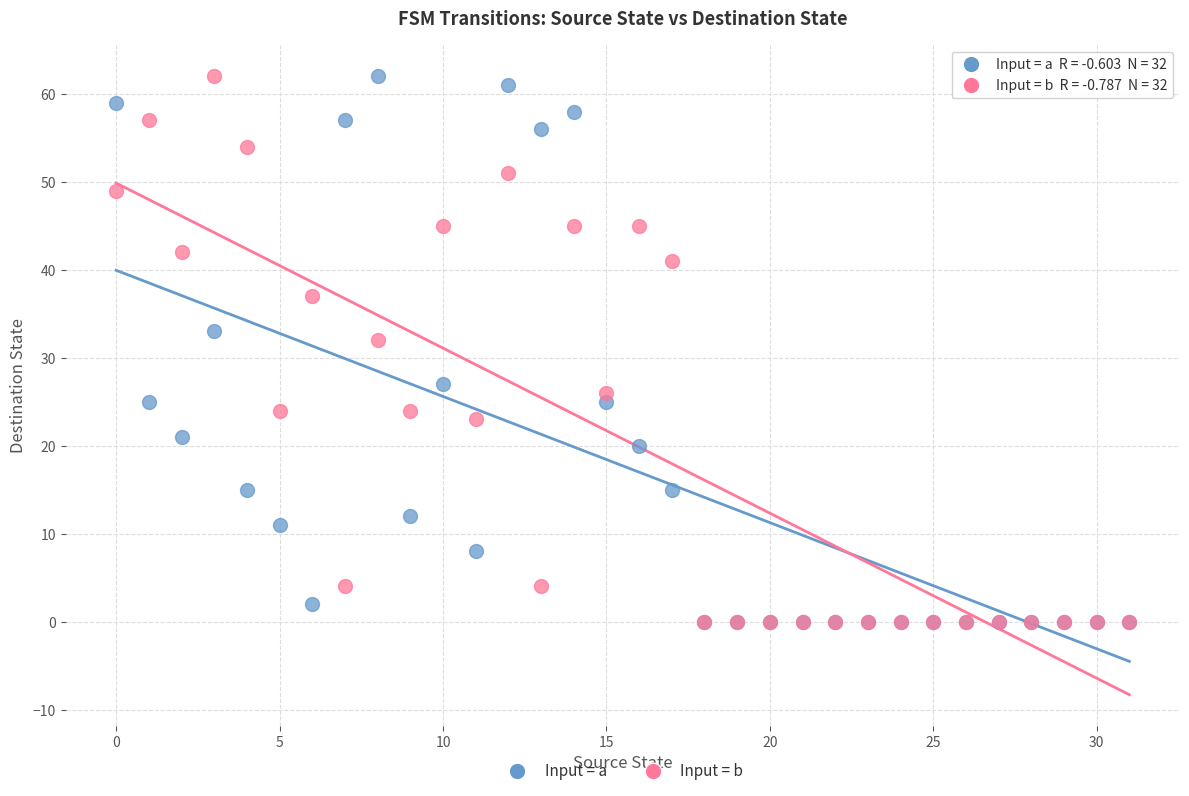

What are all the series names shown in the legend?

Input = a, Input = b